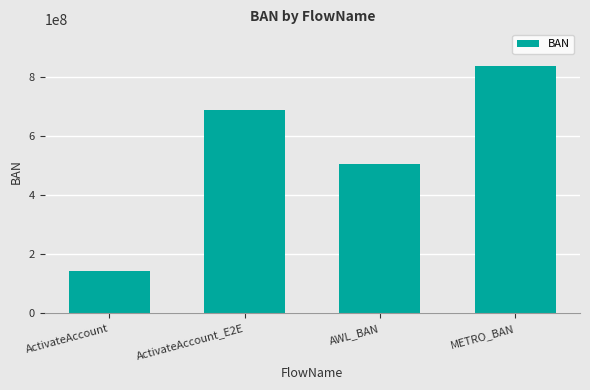

What position from the left is METRO_BAN?

4